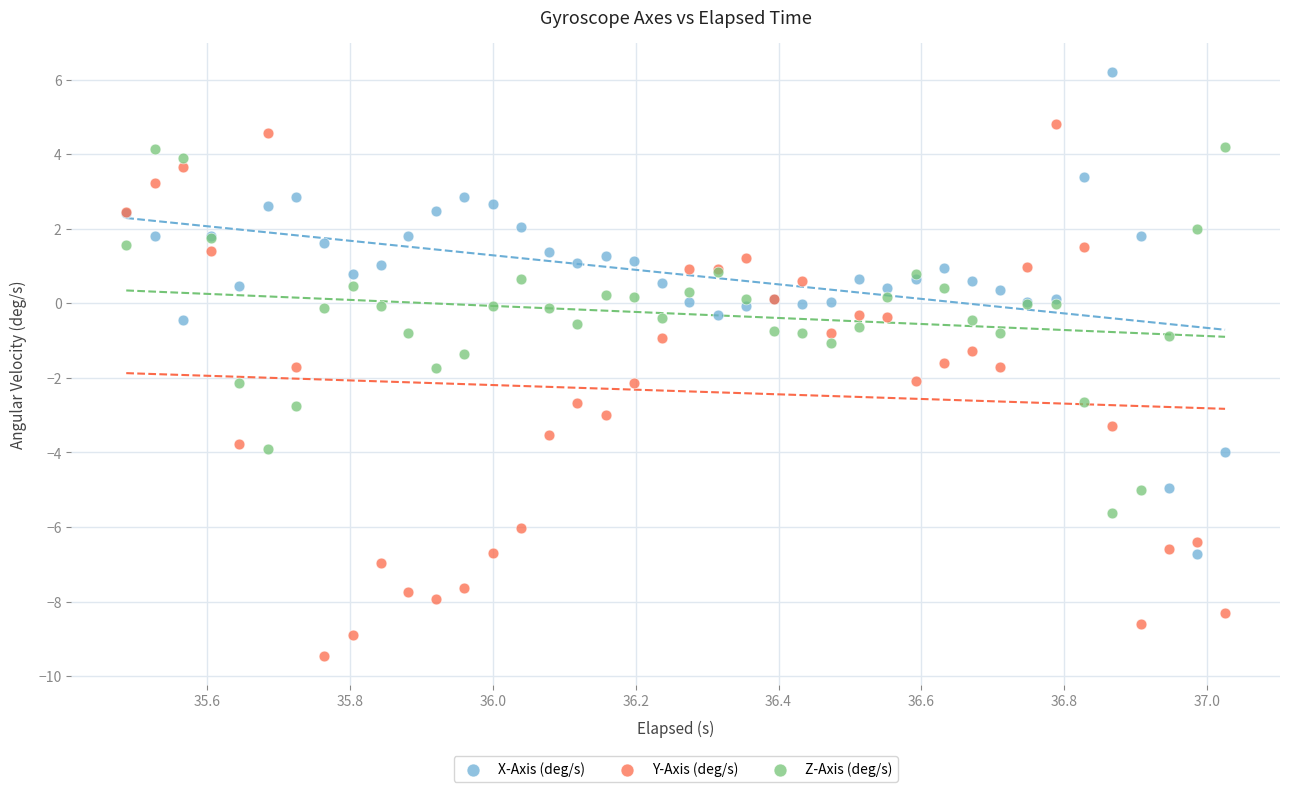

Which series reaches the minimum Y coordinate?

Y-Axis (deg/s)